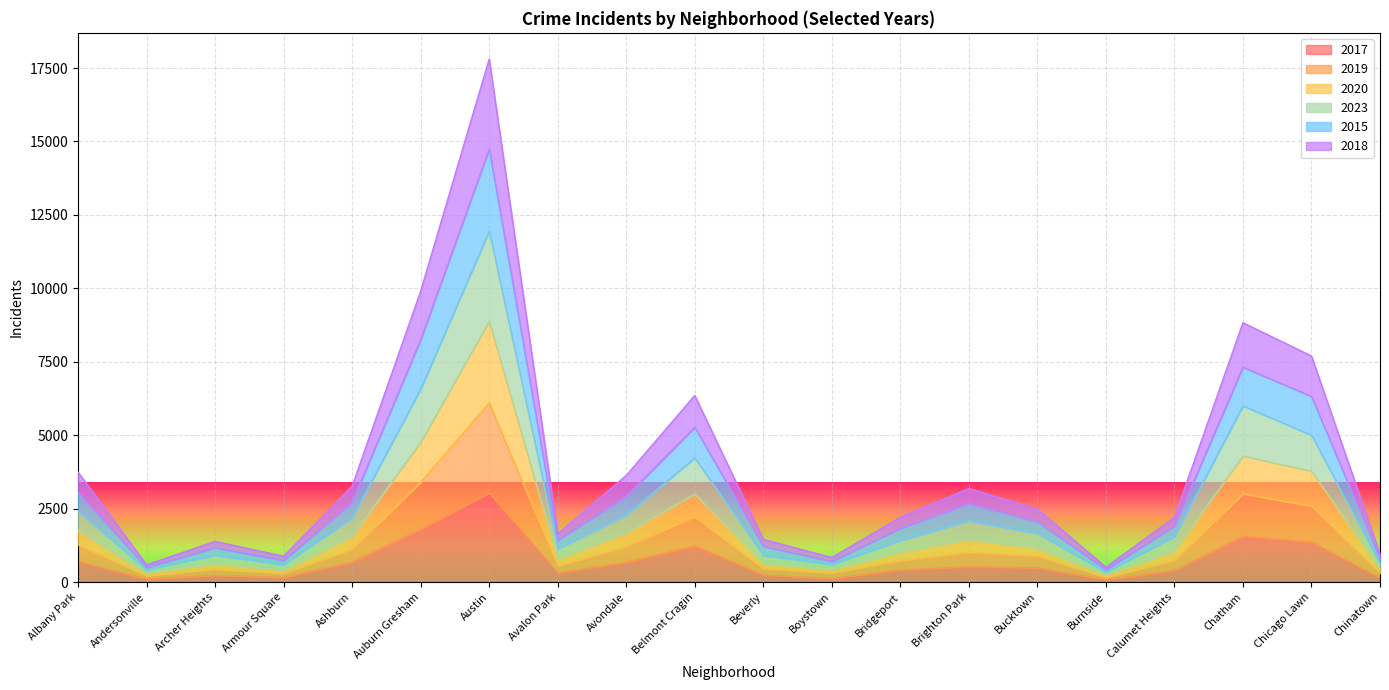

What is the highest value of the 2017 series?

3032